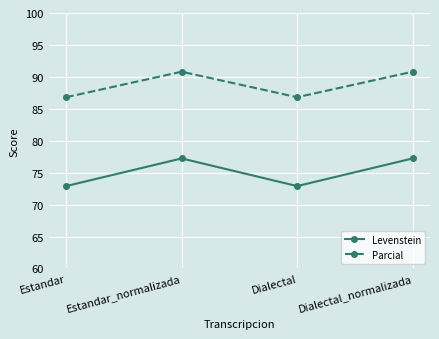

How many lines are shown in the chart?

2